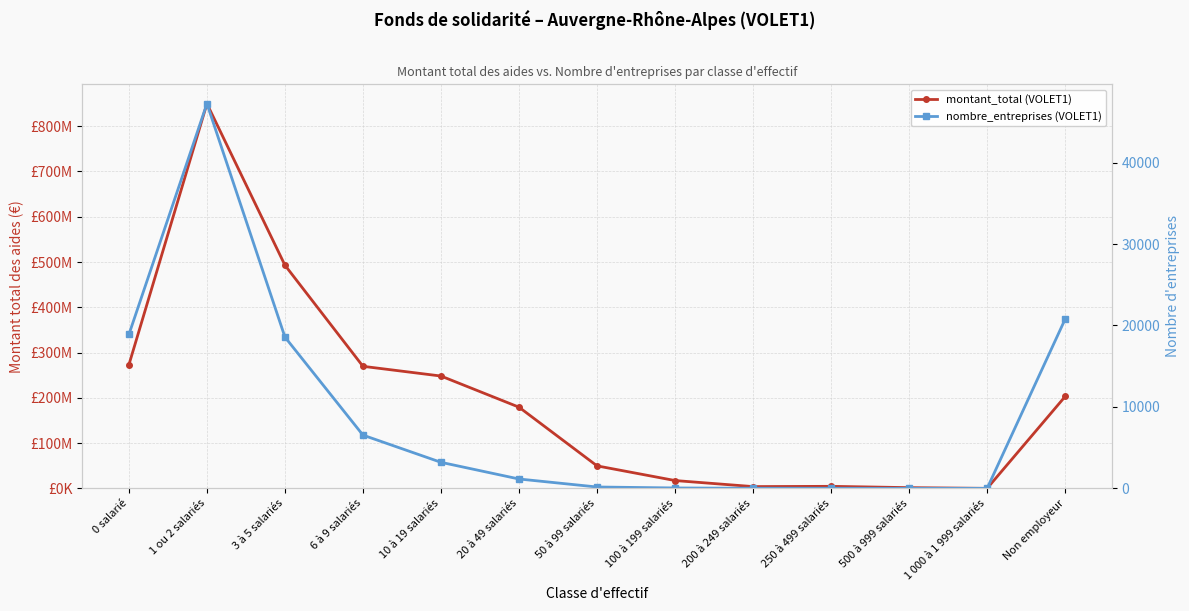

Where is montant_total (VOLET1) nearest to the value 424860246?

3 à 5 salariés